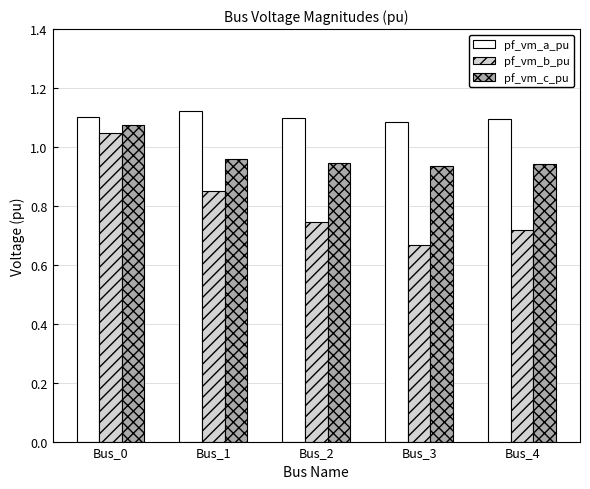

Rank the series by their average value, from lowest to highest.

pf_vm_b_pu, pf_vm_c_pu, pf_vm_a_pu